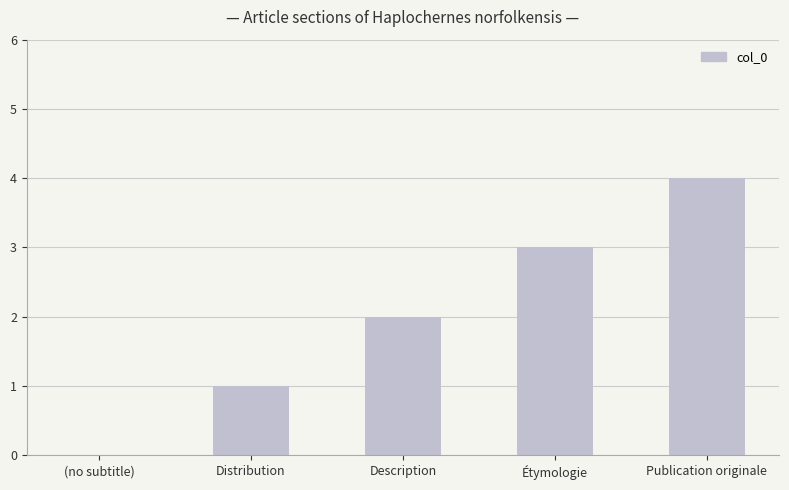

Where is the data nearest to the value 2?

Description